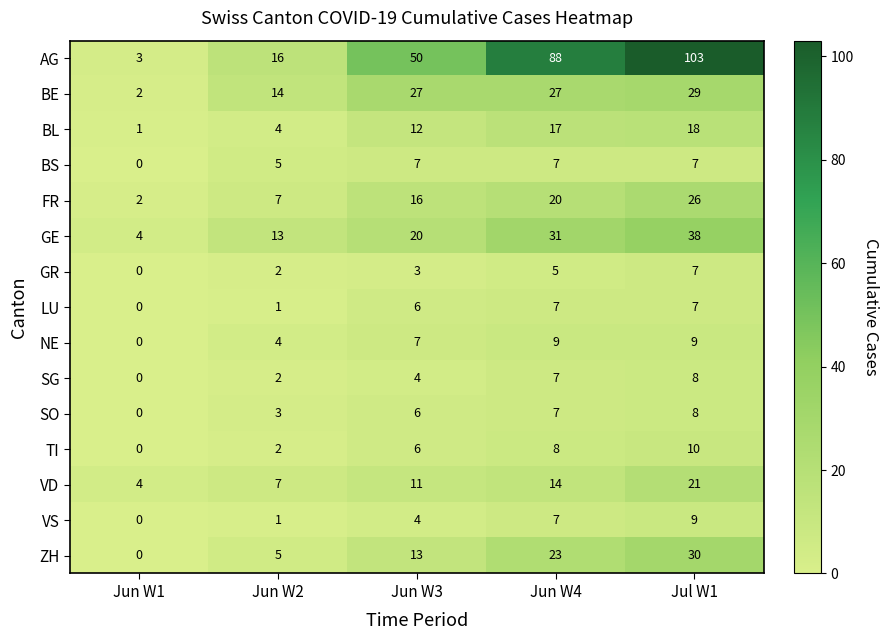

Which series has the largest total across all categories?

AG